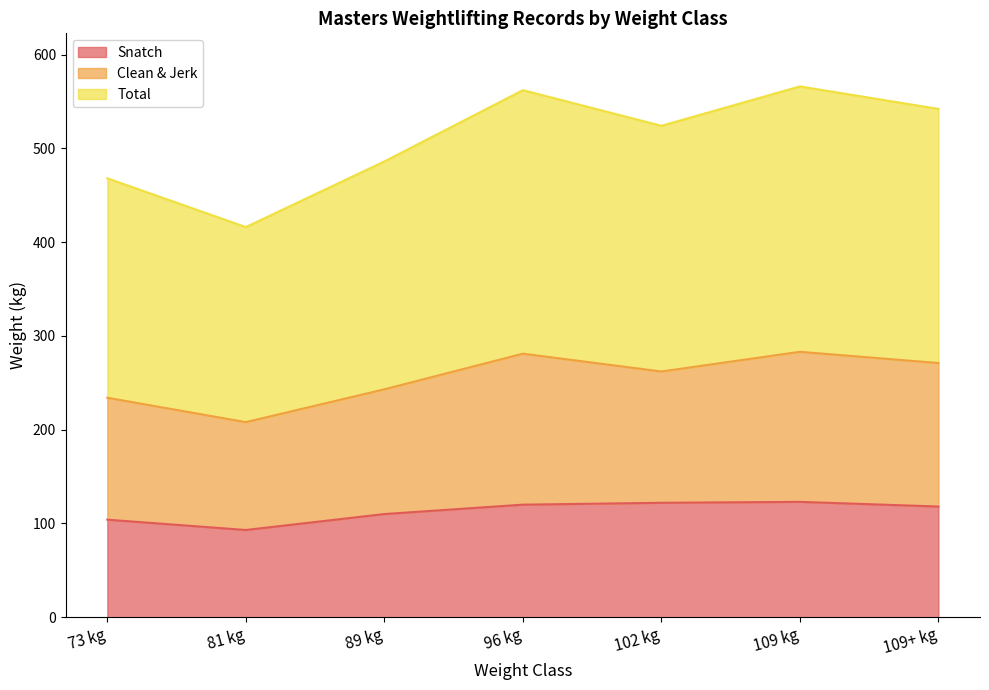

Which series has the largest range (max minus min)?

Total